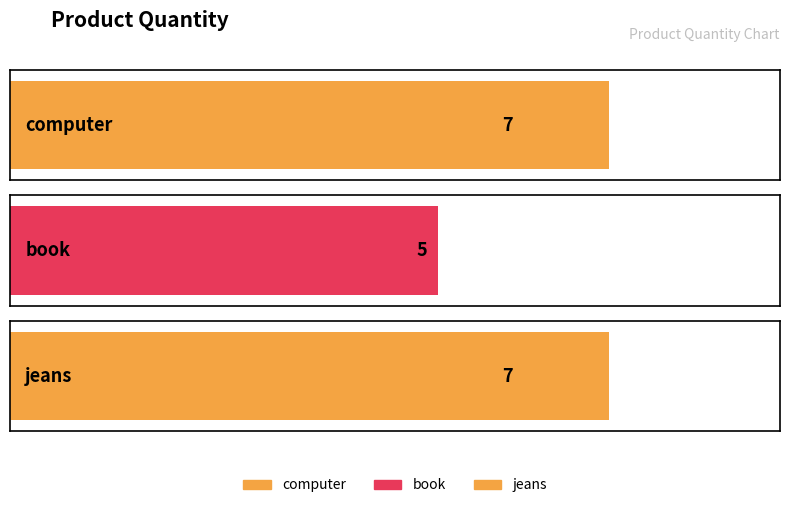

Rank the categories by value from highest to lowest.

computer, jeans, book